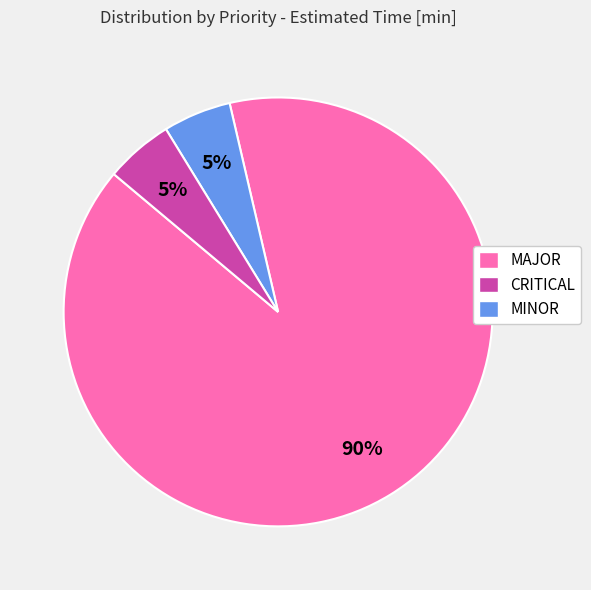

How many segments does this pie chart have?

3